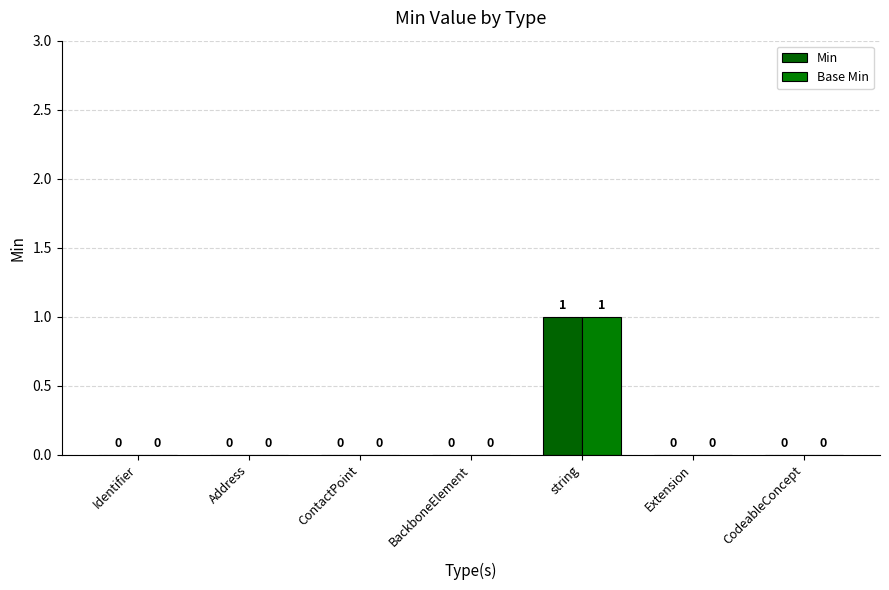

The Base Min series shows 1 at string. True or false?

True